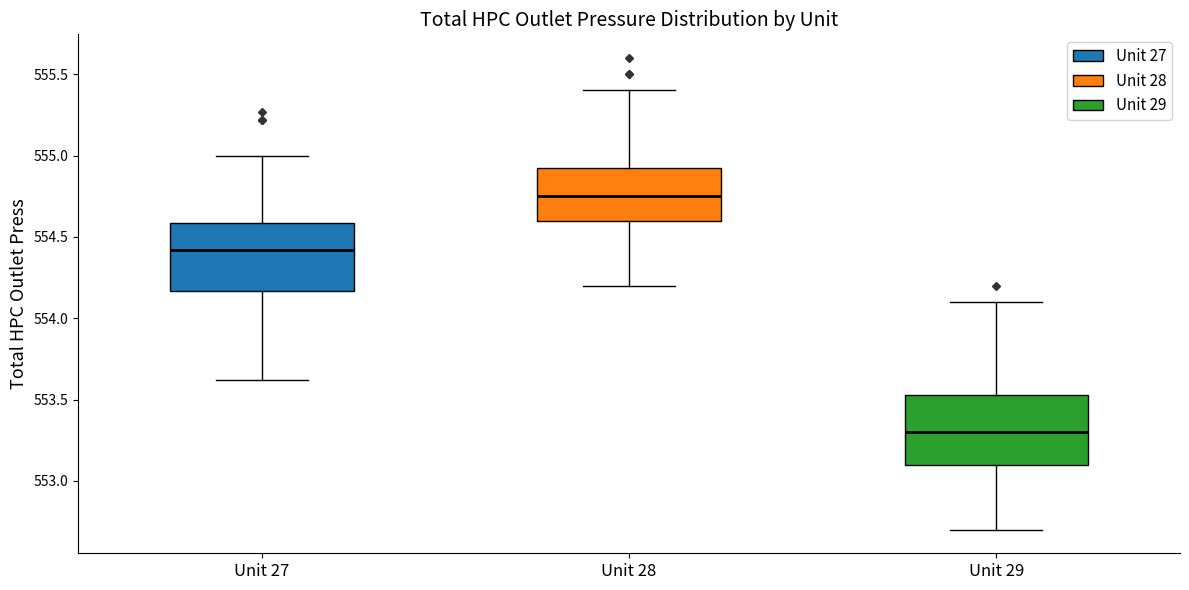

Which box's median line is the lowest?

Unit 29